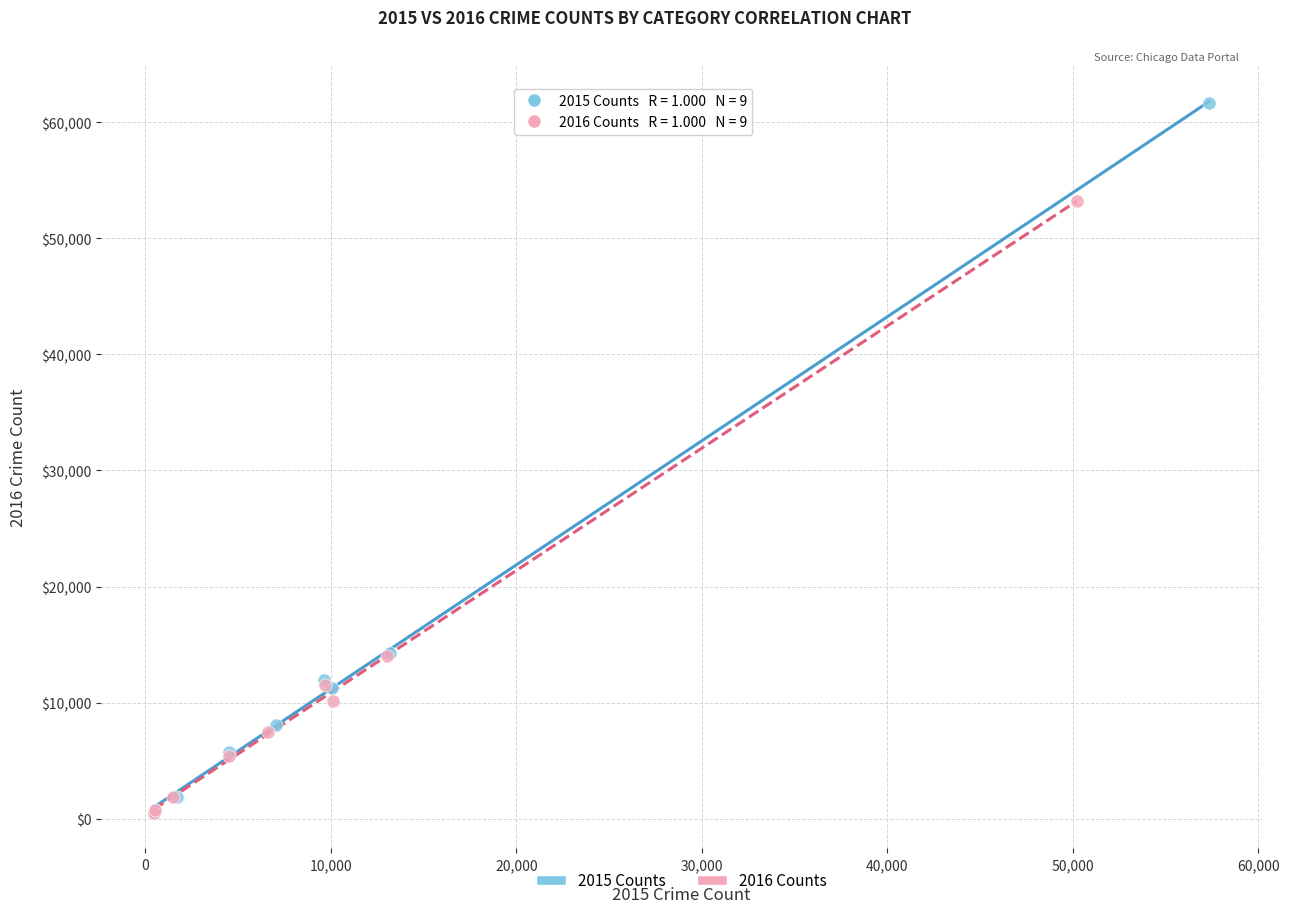

Which series contains the highest Y value?

2015 Counts